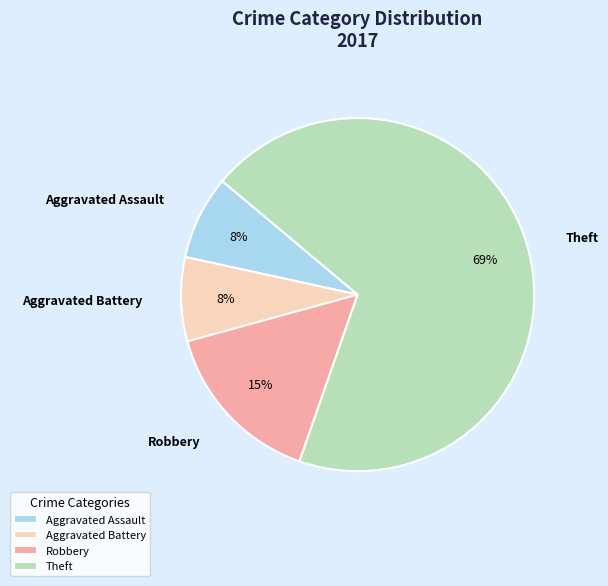

What percentage is the Theft slice, to the nearest percent?

69%